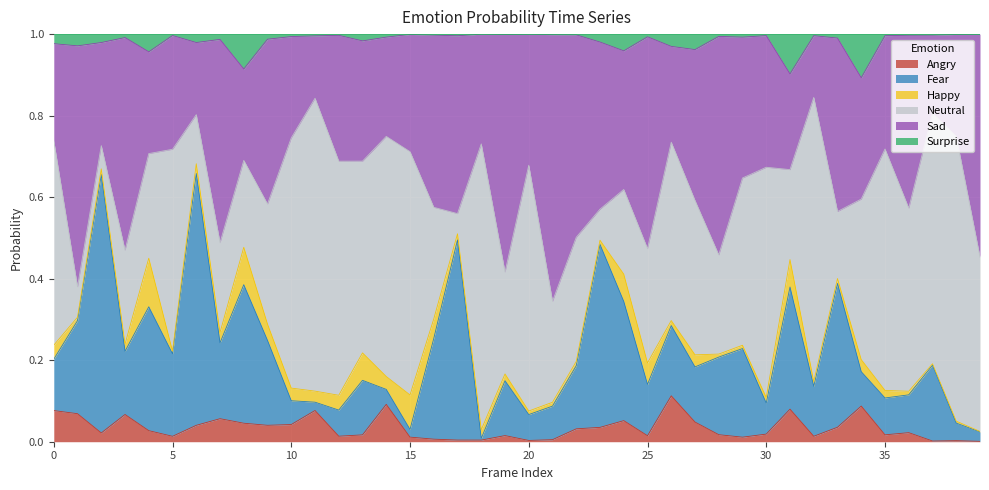

At which category does the chart reach its peak across all series?

39